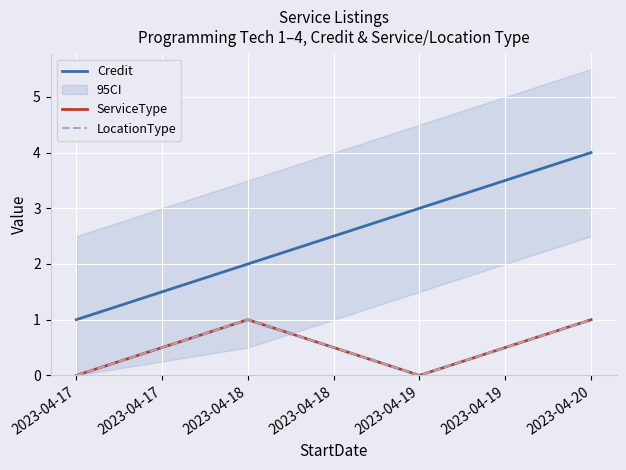

Which series has the largest total across all categories?

Credit